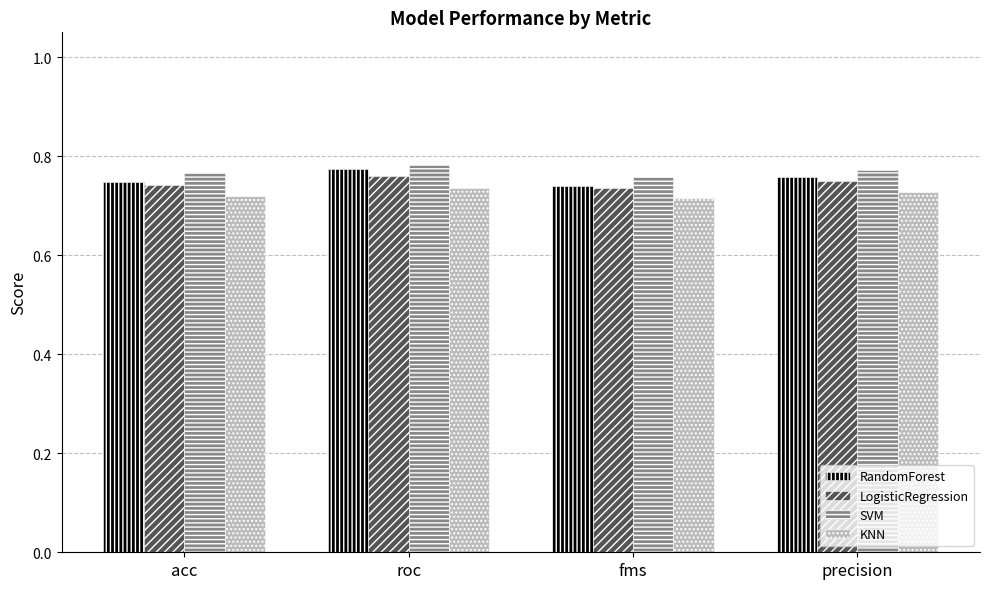

What is the label of the 4th bar from the left?

precision